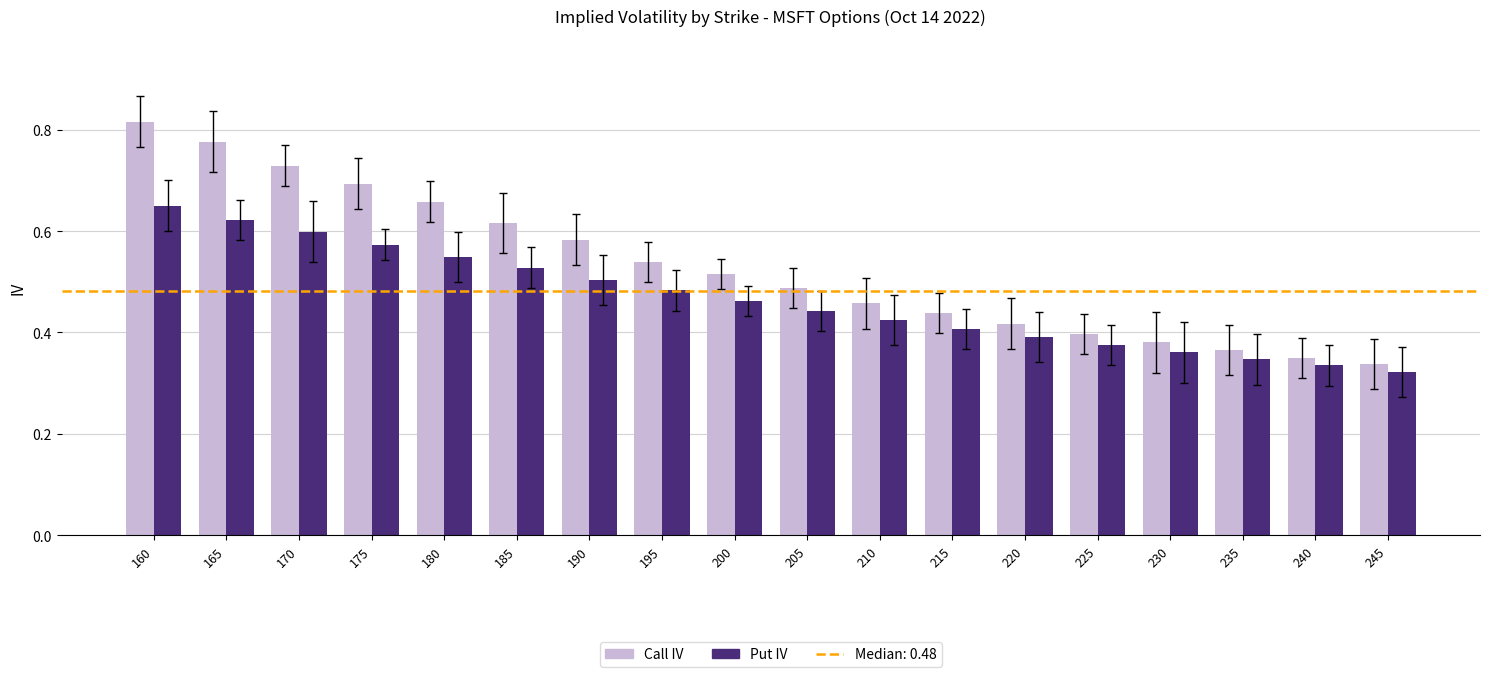

At which label does Call IV reach its peak?

160